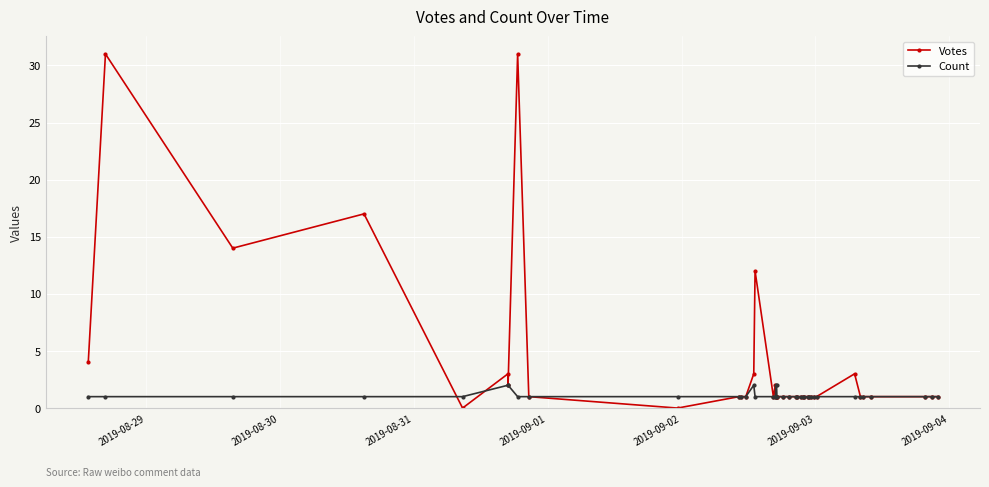

Which series has the largest total across all categories?

Votes